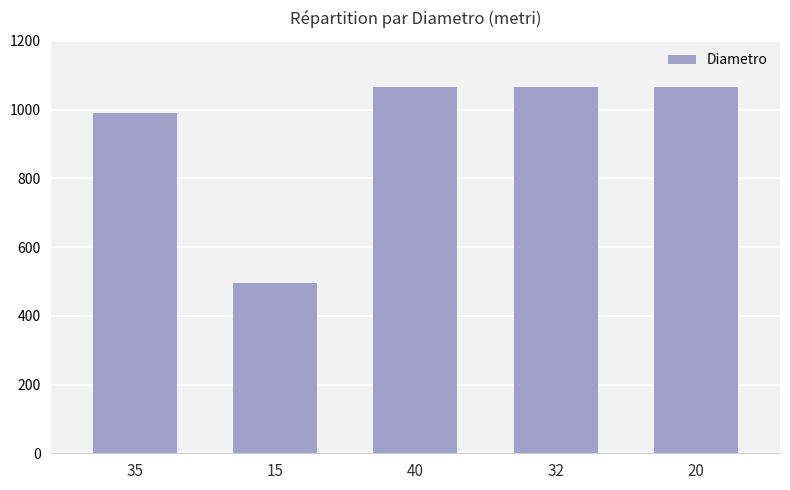

What is the label of the 2nd bar from the left?

15